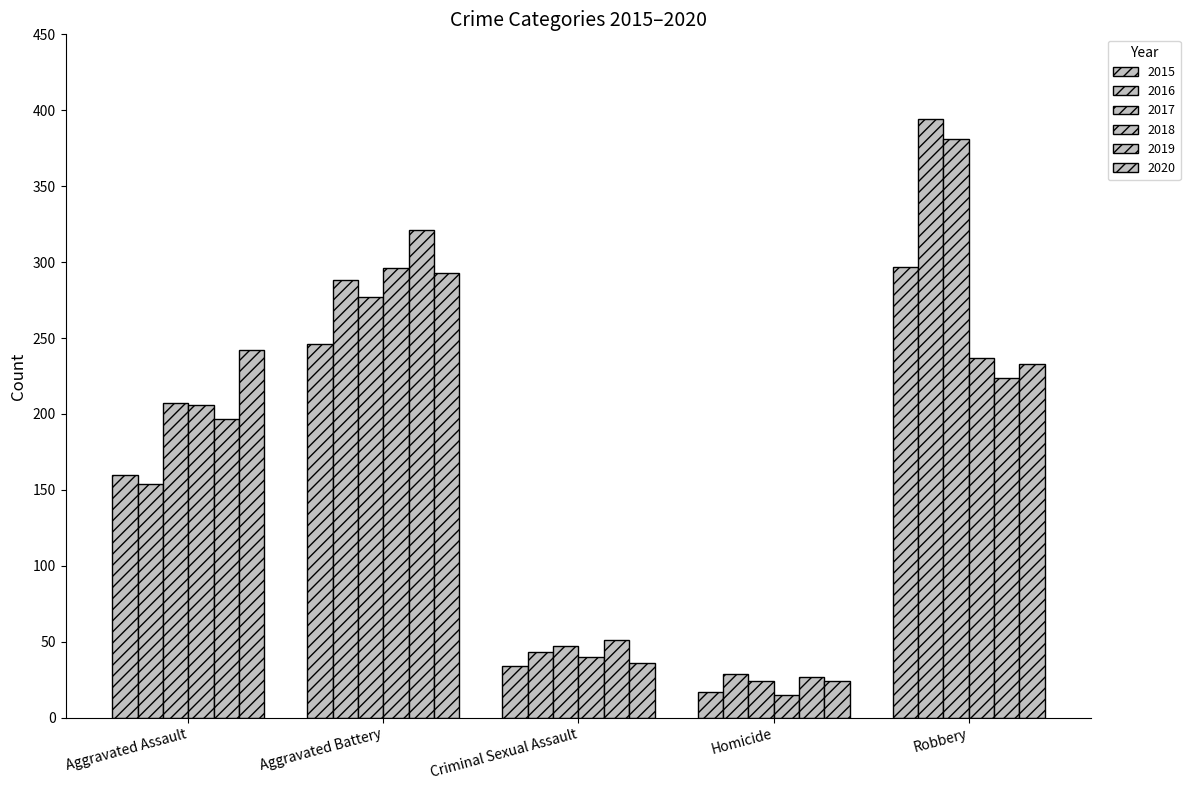

How many categories are shown in the chart?

5